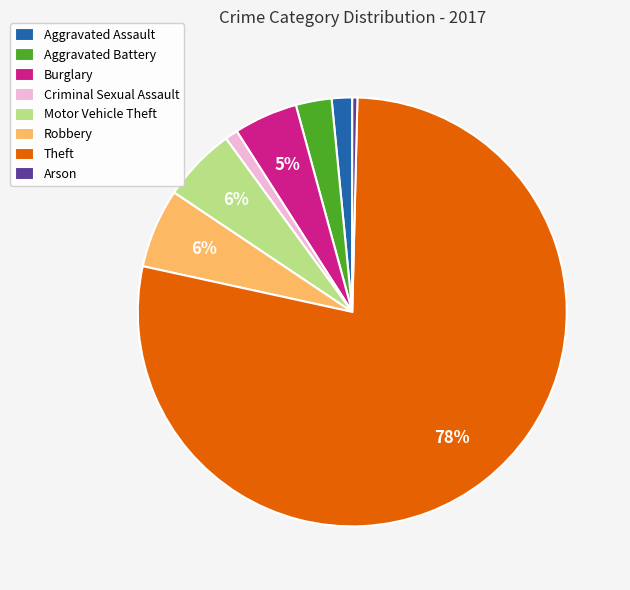

Combined, do Burglary and Criminal Sexual Assault account for over 50%?

No